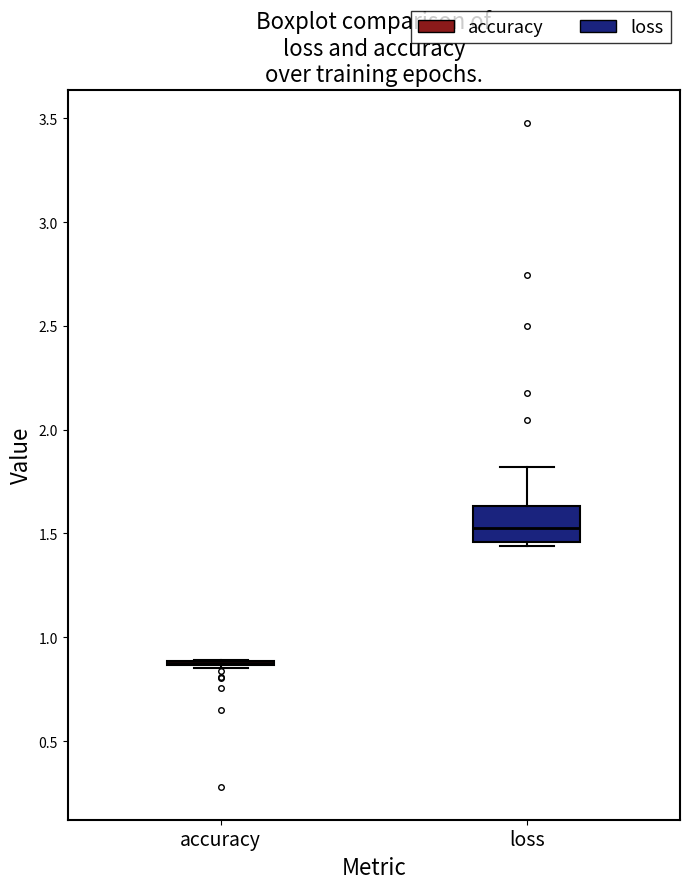

Reading left to right, transcribe this box plot: for each box, give where its median line is, the range the box spans, and where its two whiskers end, as read against the y-axis. The values are not printed on the chart, so give them approximately, as read against the axis.

accuracy: box collapsed to a line at 0.90, whiskers 0.85 to 0.90
loss: median 1.55, box 1.45 to 1.65, whiskers 1.45 (just below the box's lower edge) to 1.80